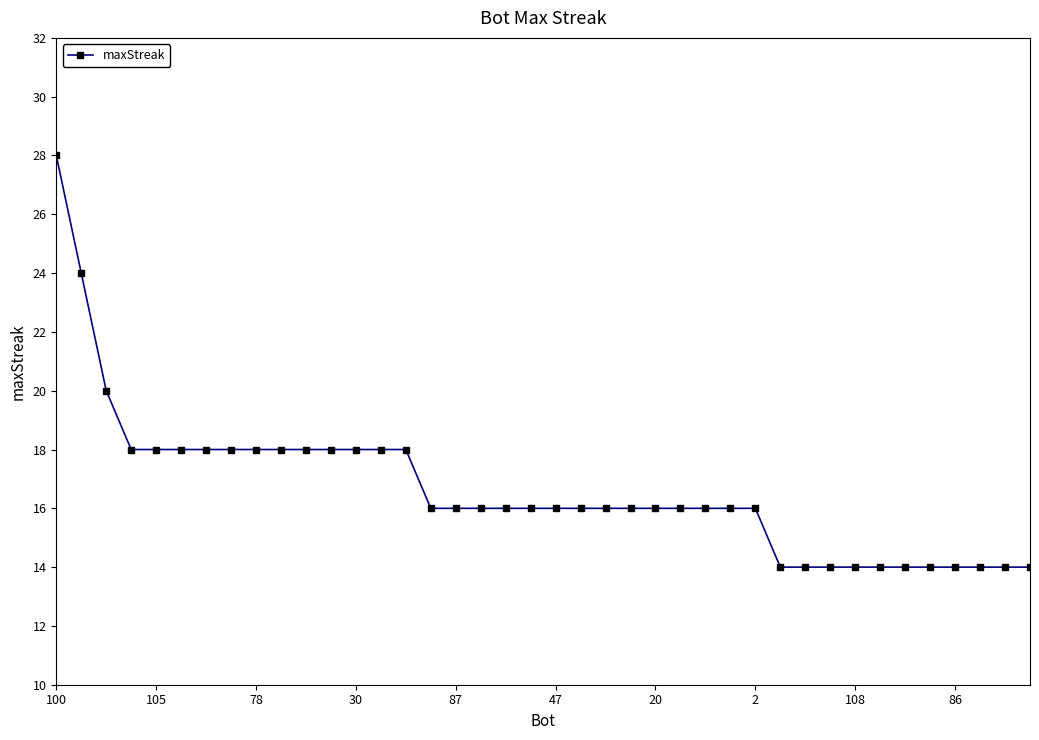

What is the difference between the maximum and minimum values?

14